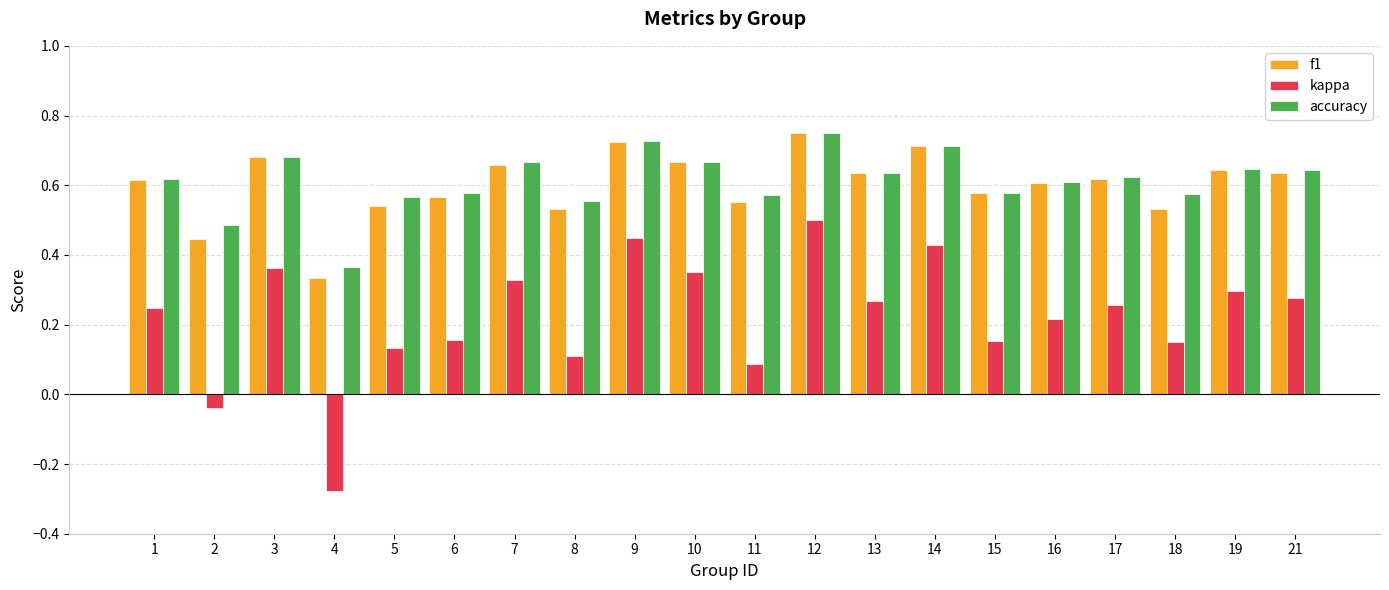

At which category is the sum across all series the highest?

12